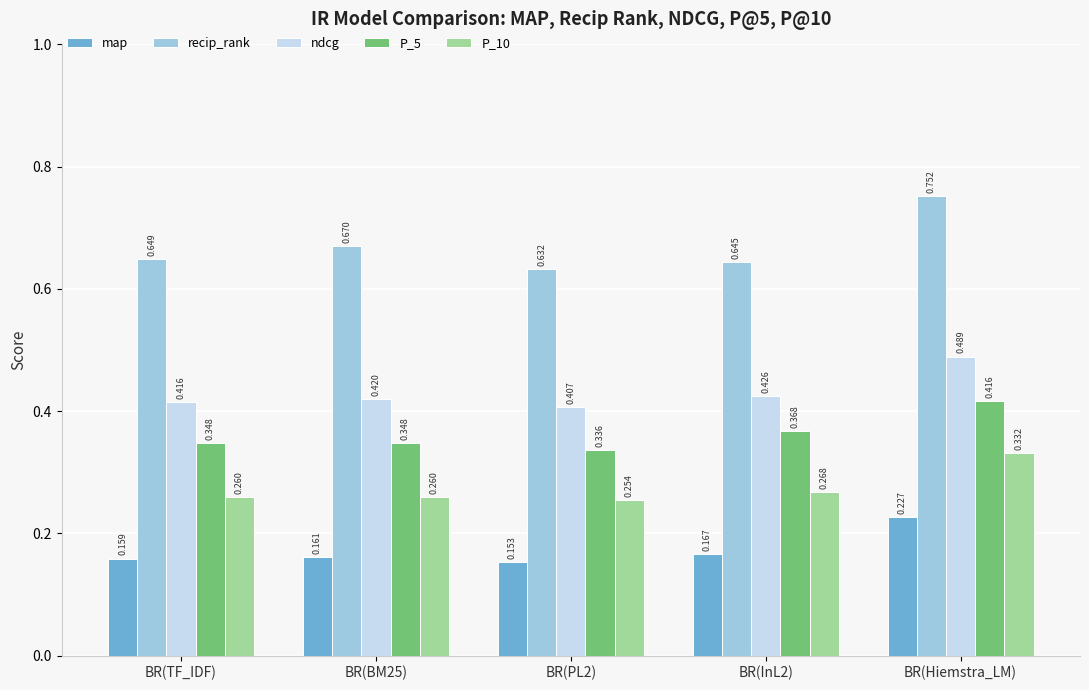

Is the value of P_5 at BR(TF_IDF) greater than the value of recip_rank at BR(TF_IDF)?

No